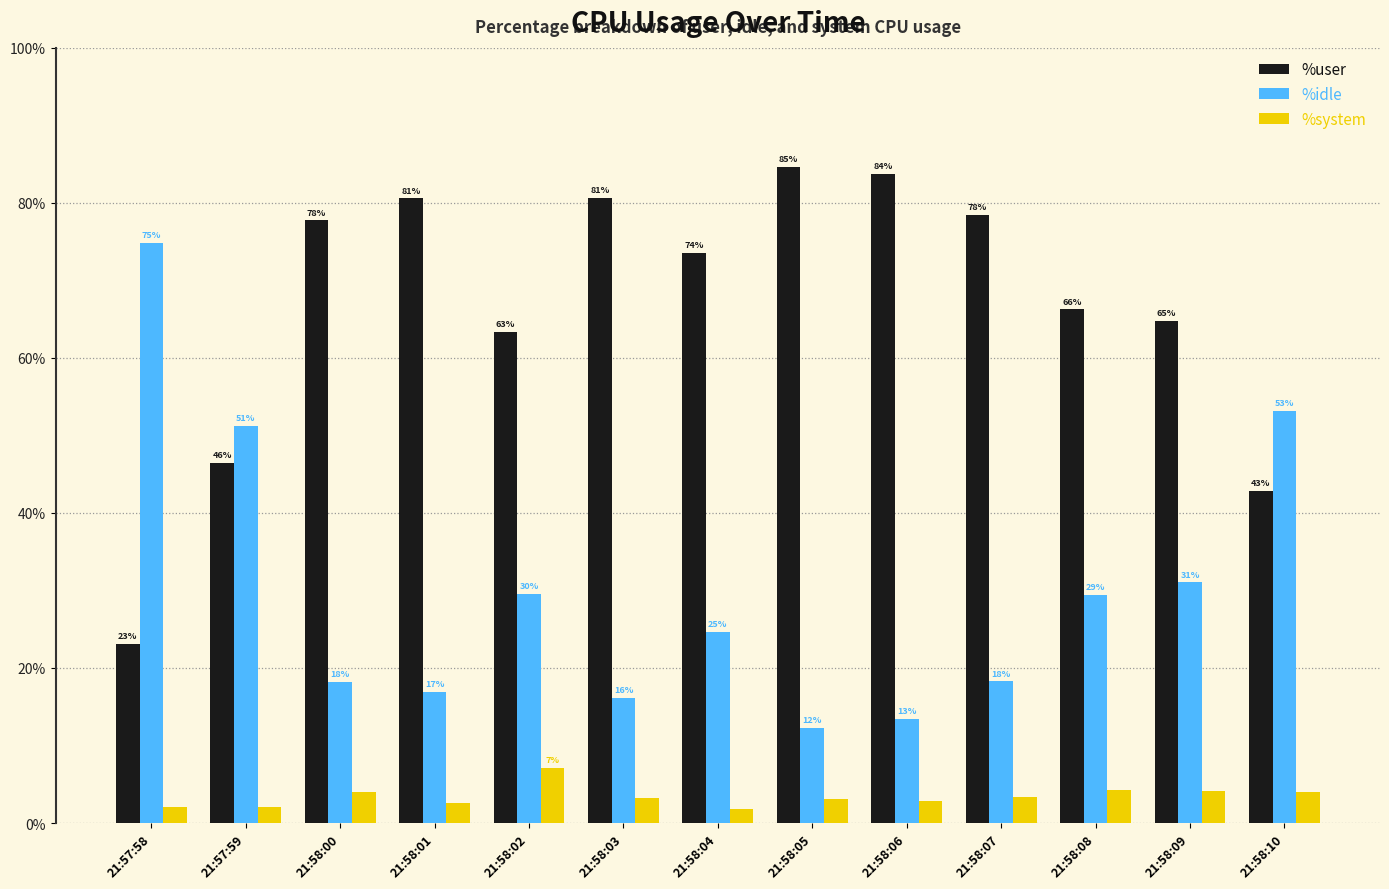

What are all the series names shown in the legend?

%user, %idle, %system